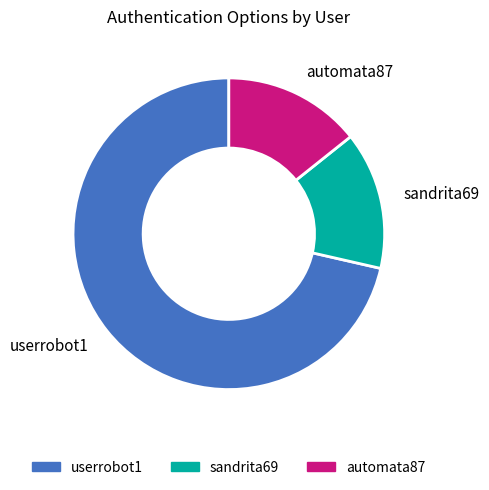

Count the number of slices in the pie.

3